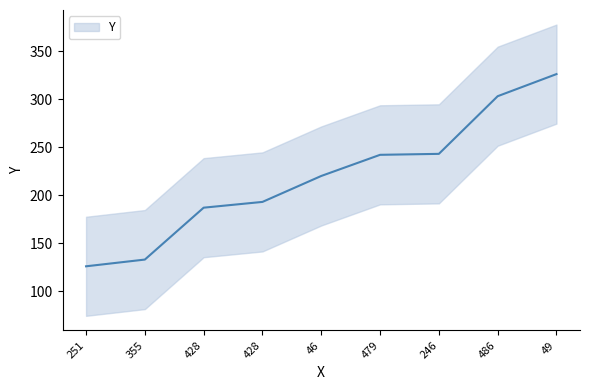

What is the label of the 7th point from the right?

428